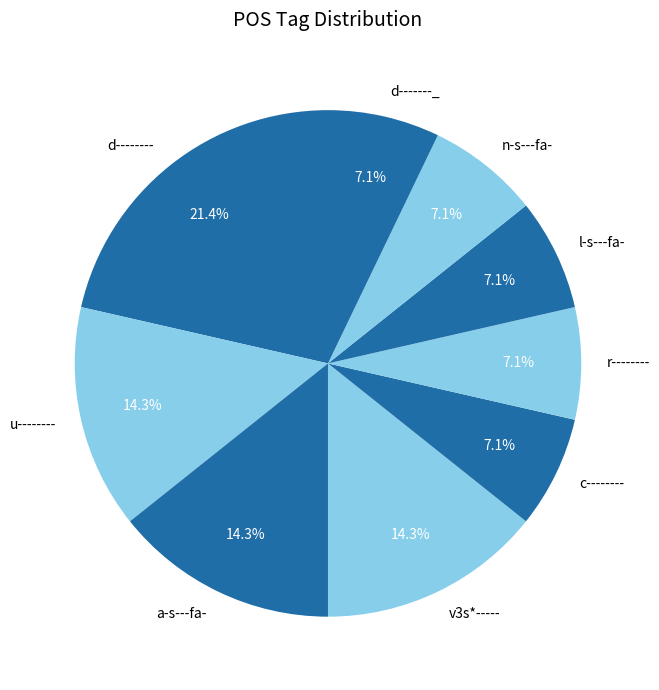

To the nearest percent, what is the average slice percentage?

11%